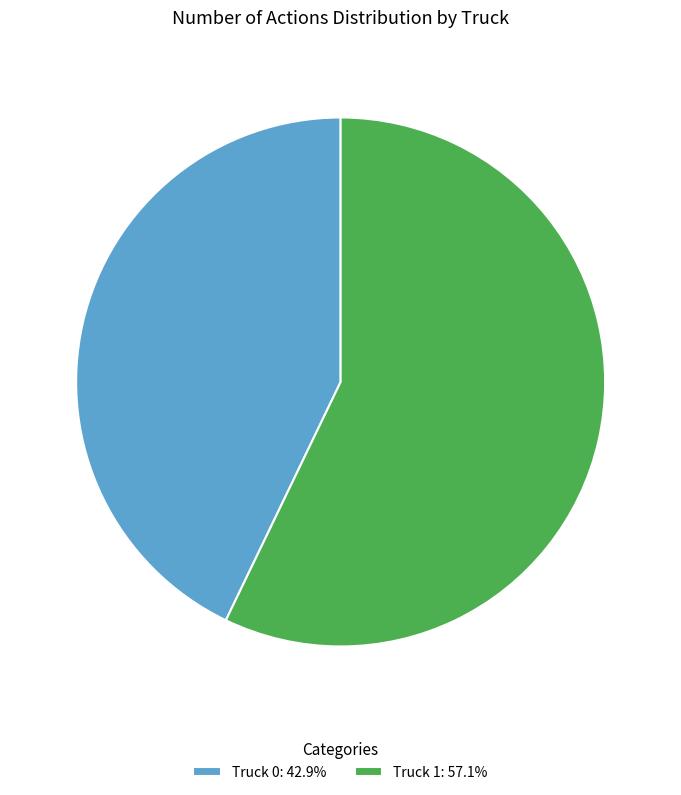

Does Truck 1: 57.1% account for over 50% of the chart?

Yes